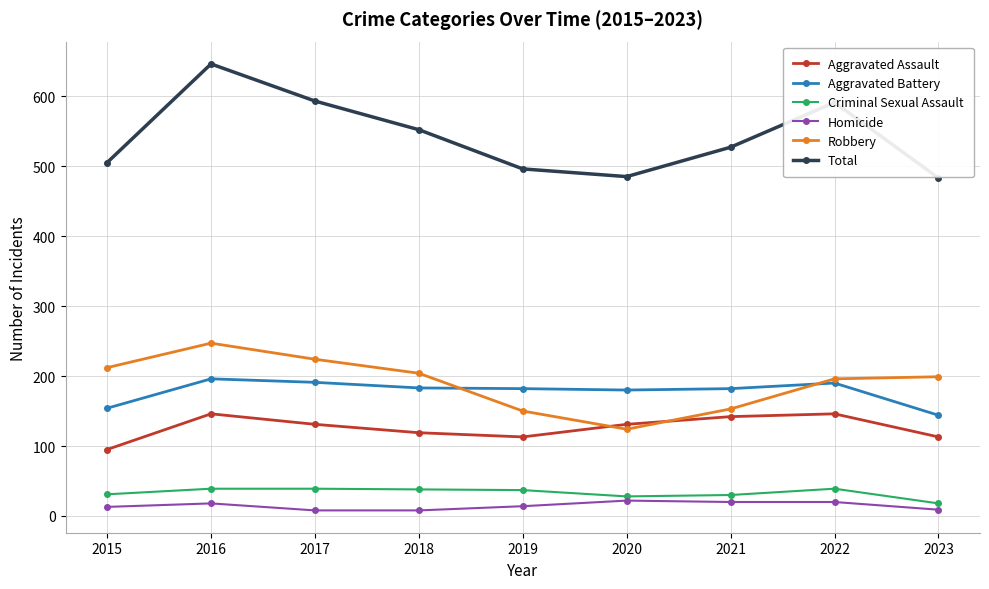

How many lines are shown in the chart?

6